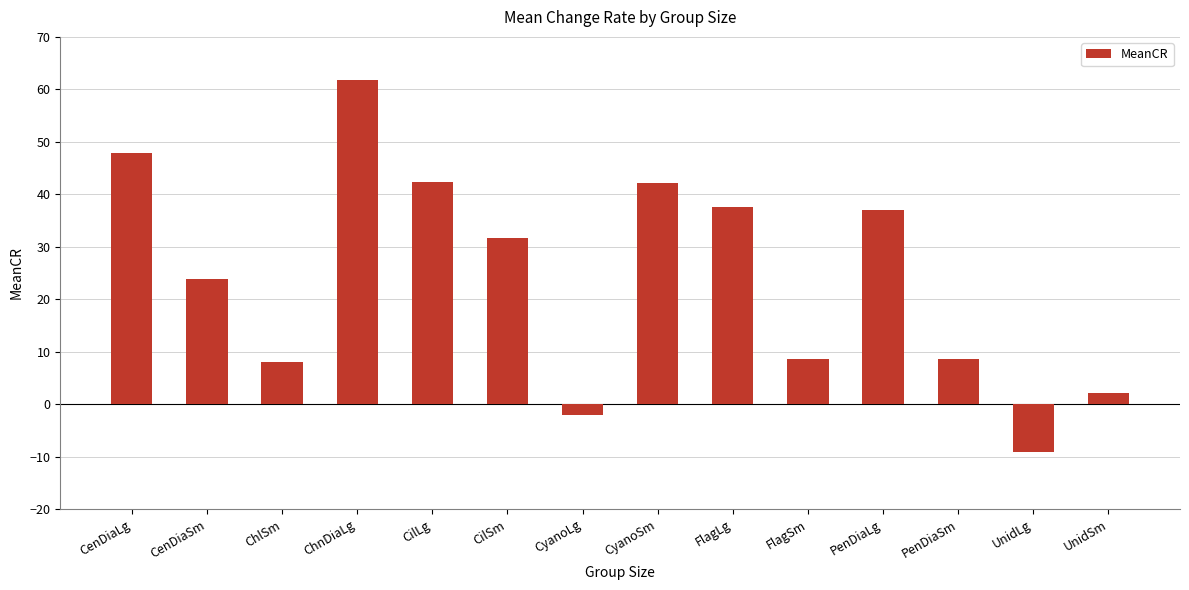

How many bars are there in total?

14